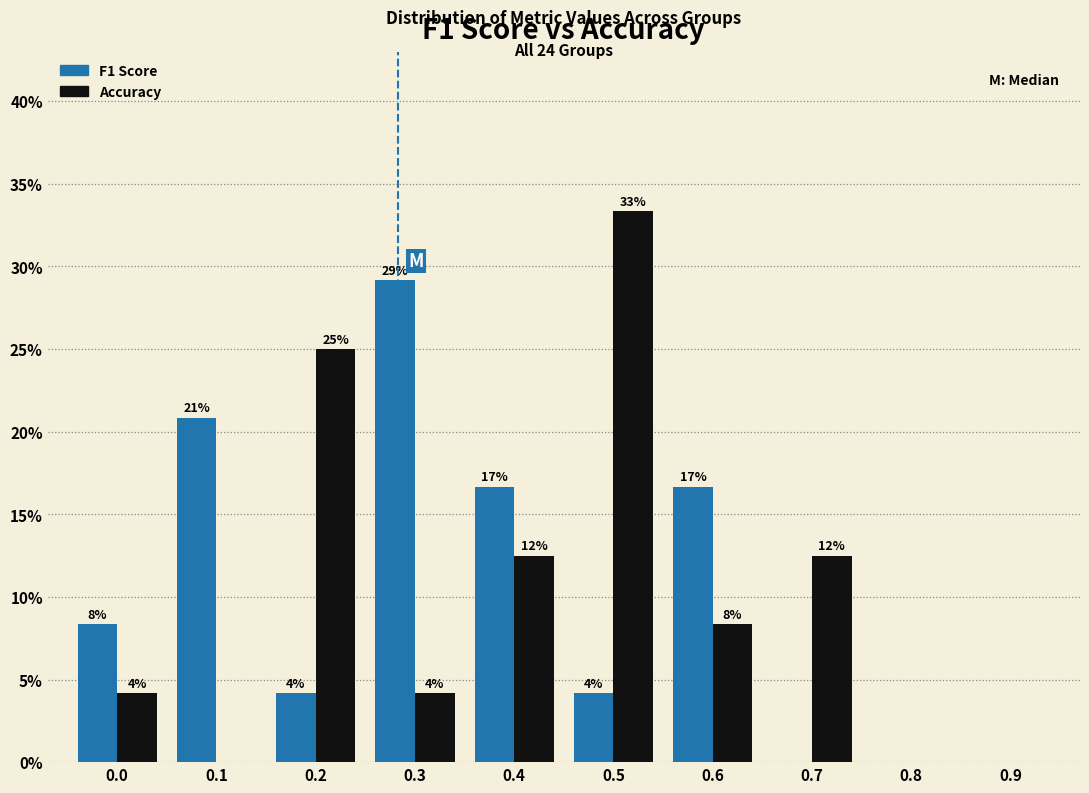

What are all the series names shown in the legend?

F1 Score, Accuracy